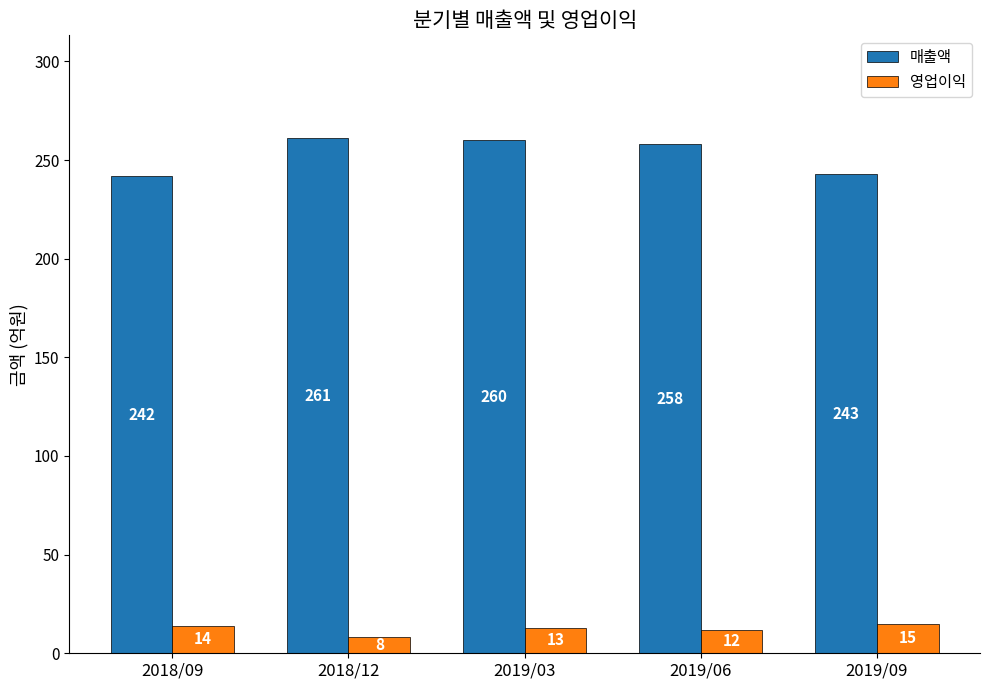

Which series has the widest spread of values?

매출액